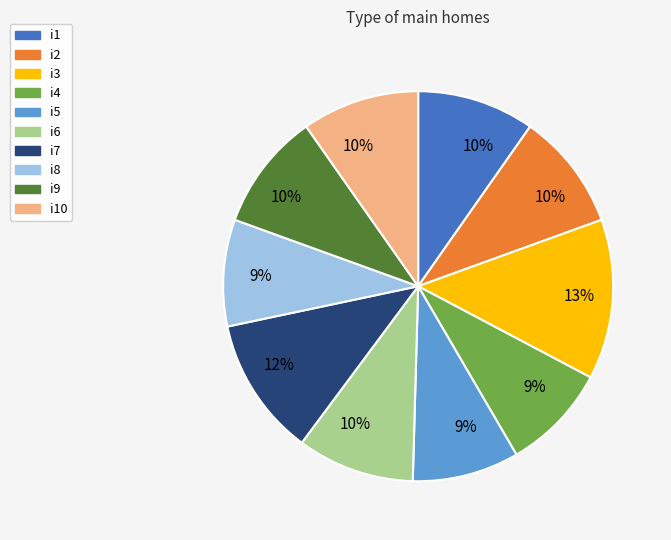

To the nearest percent, what is the average slice percentage?

10%